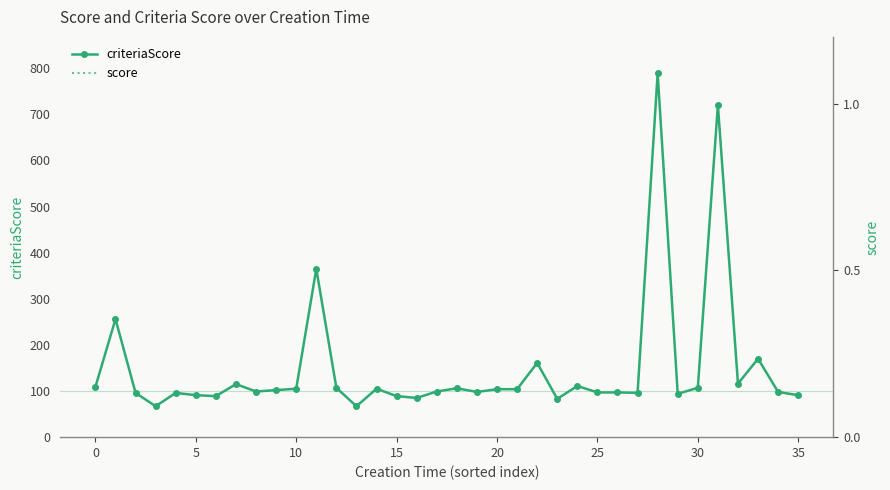

True or false: score and criteriaScore intersect in this chart.

True